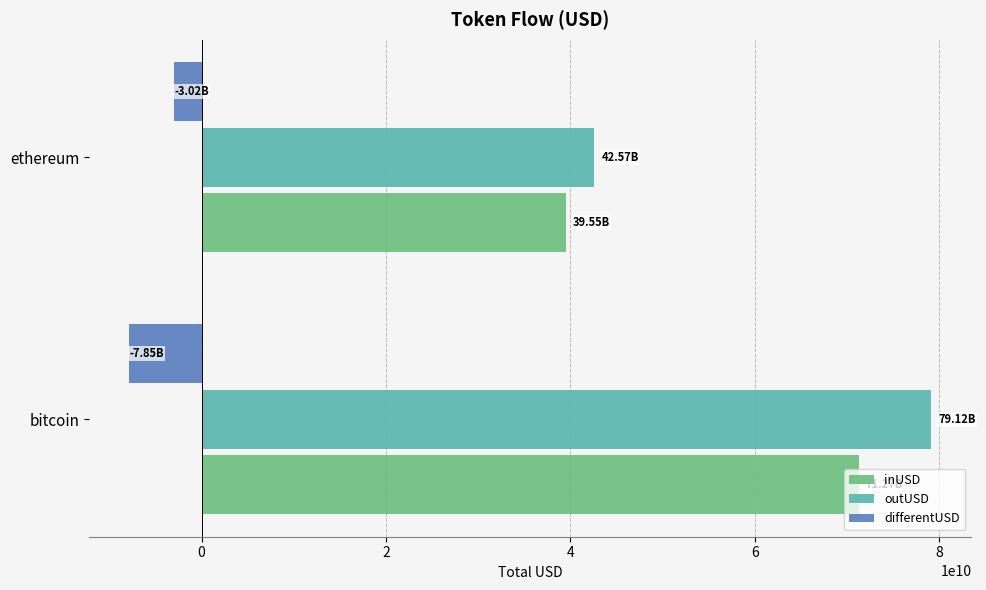

What is the lowest value of the differentUSD series?

-7848649326.8